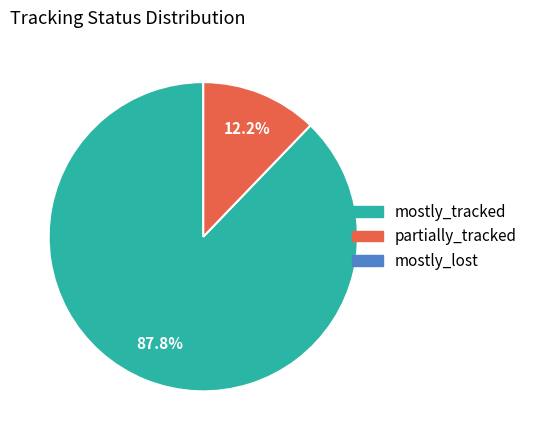

Count the number of slices in the pie.

2